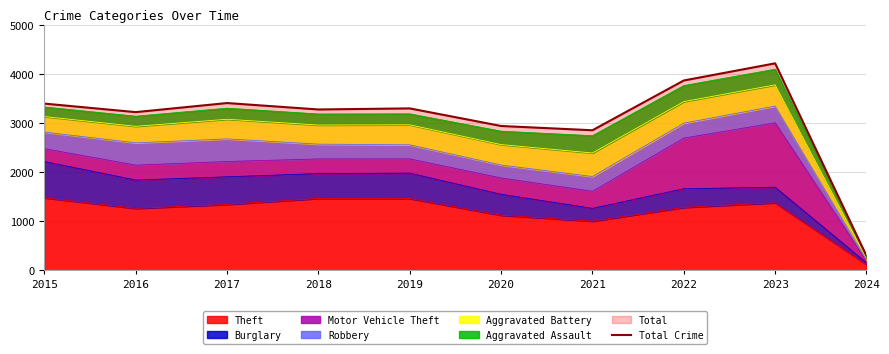

The chart shows a value of 3862 at 2022. True or false?

True